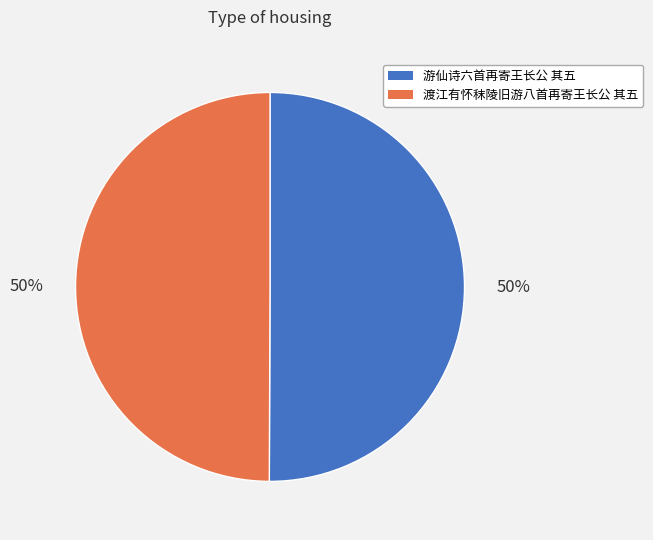

To the nearest percent, what portion does 渡江有怀秣陵旧游八首再寄王长公 其五 represent?

50%